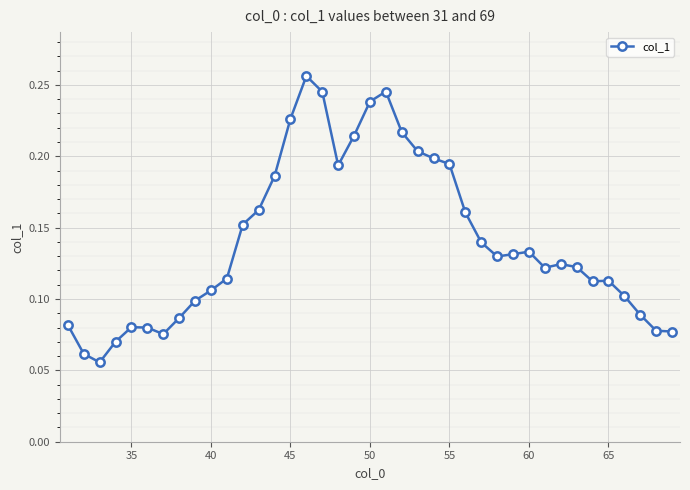

True or false: the data has more than 0 interior local peaks.

True